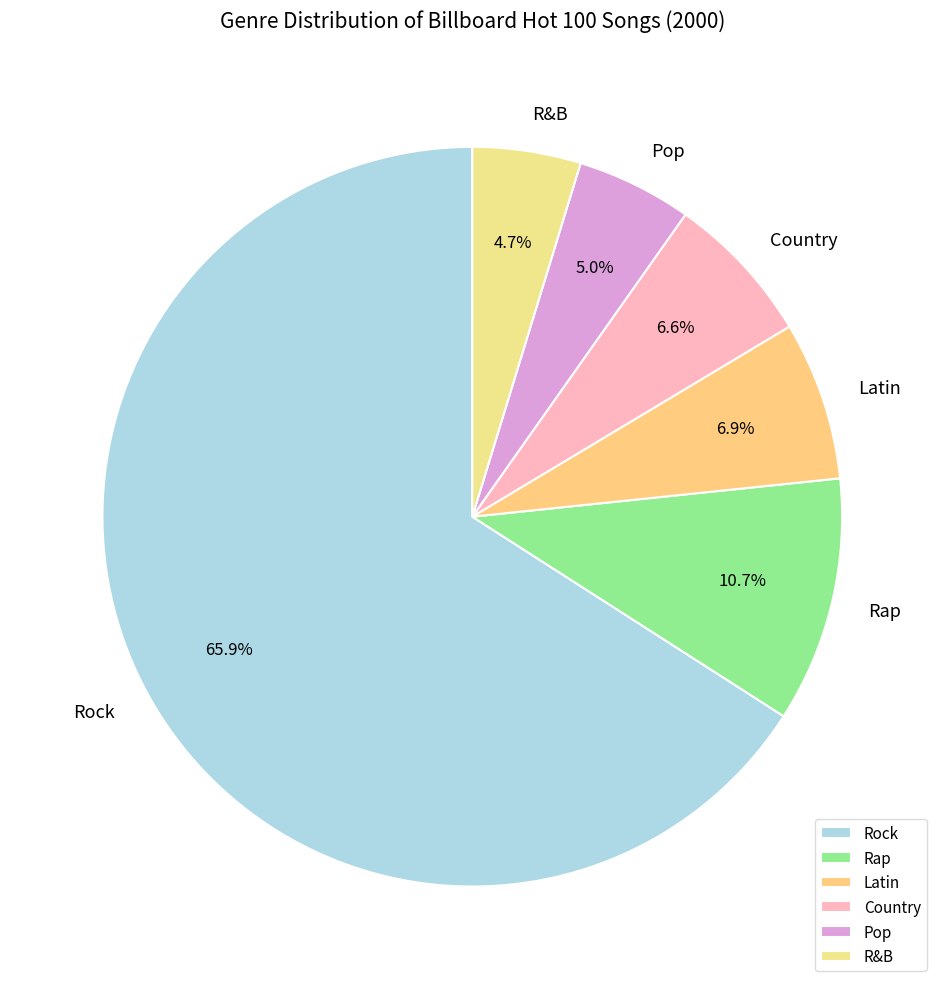

Combined, do Rock and Rap account for over 50%?

Yes